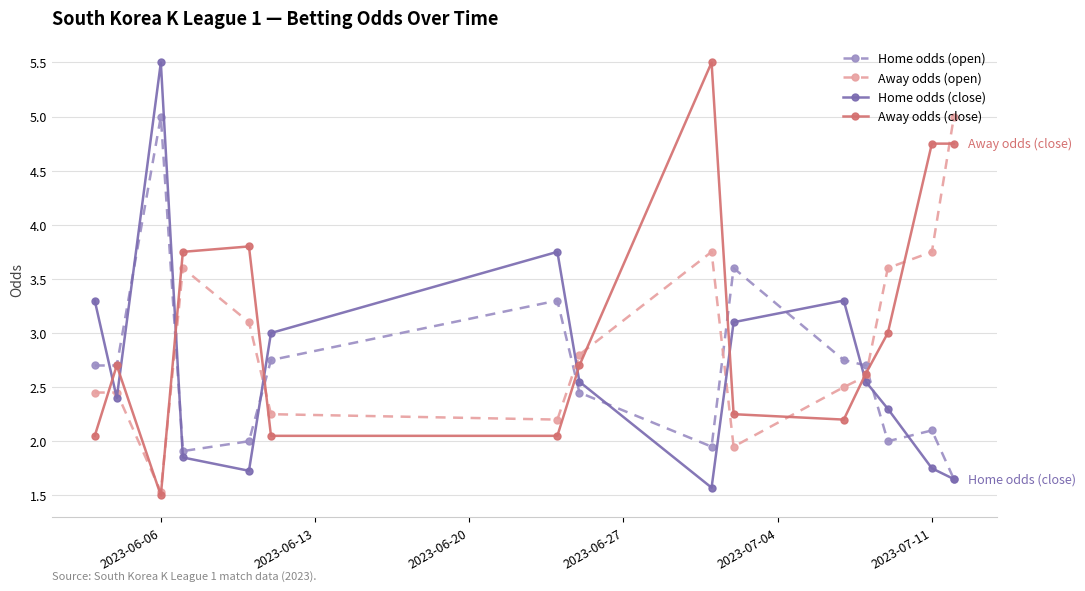

True or false: Away odds (open) and Home odds (close) cross at least once.

True